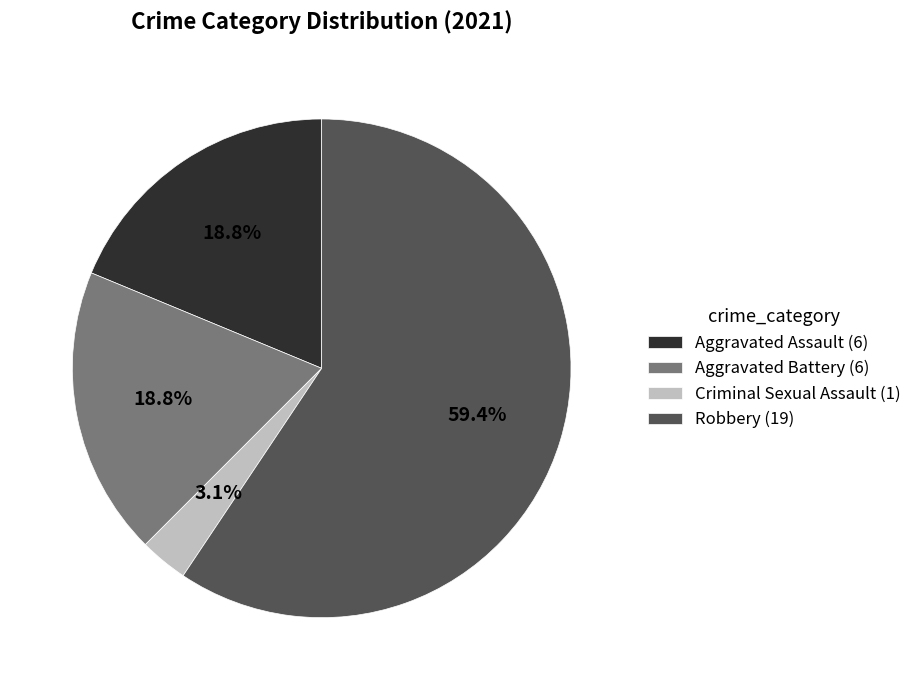

Which category accounts for the majority?

Robbery